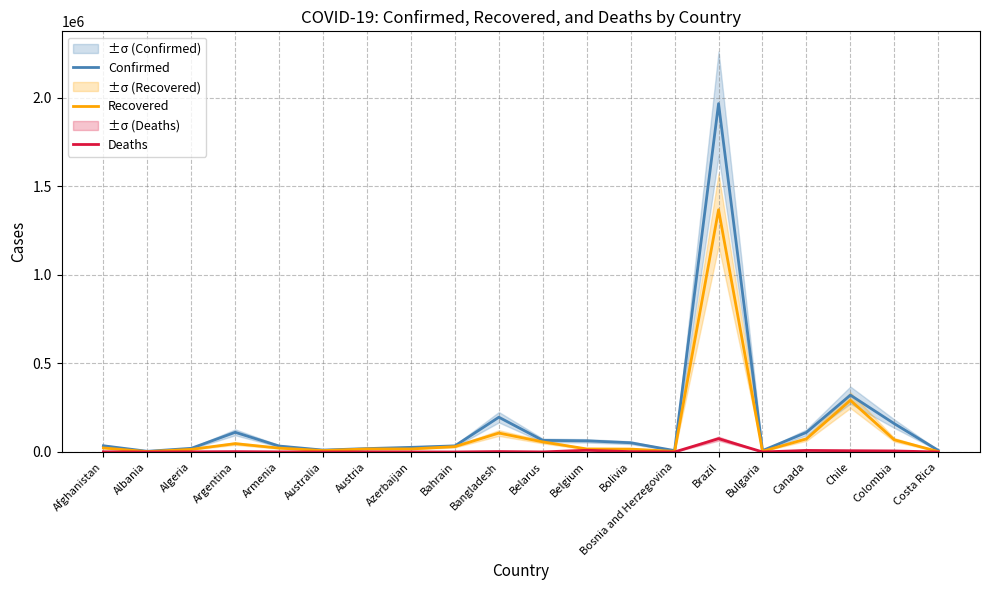

Between Australia and Canada, which series saw the biggest shift?

Confirmed